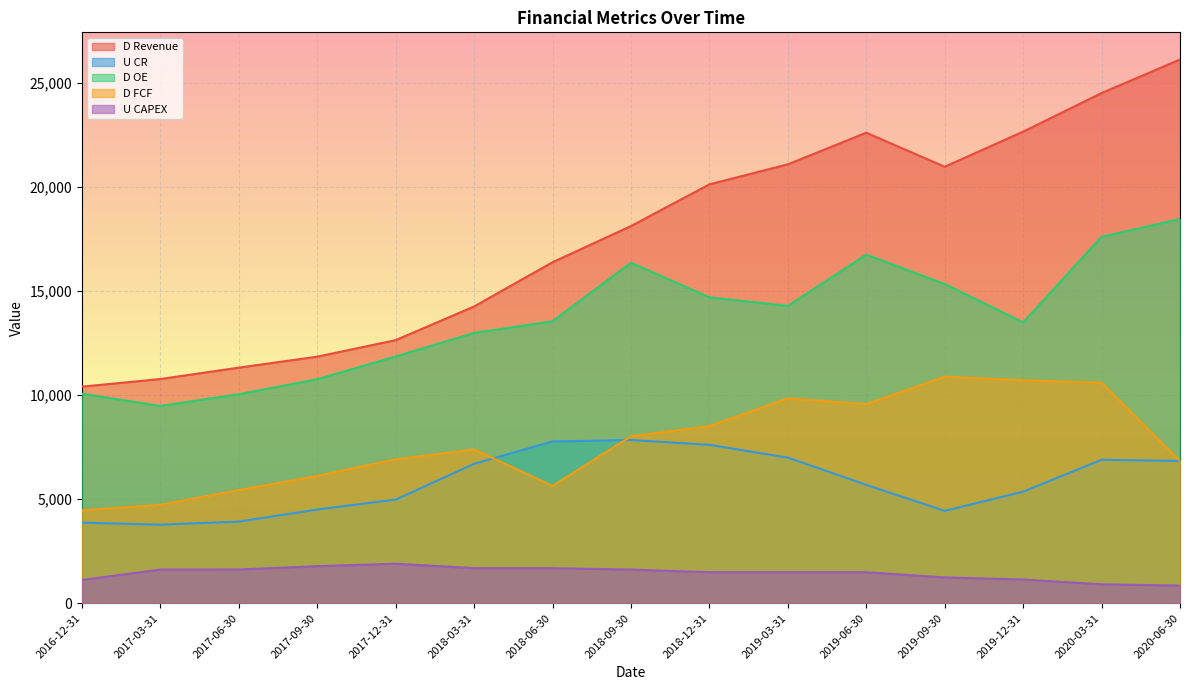

What is the lowest value of the D OE series?

9477.9